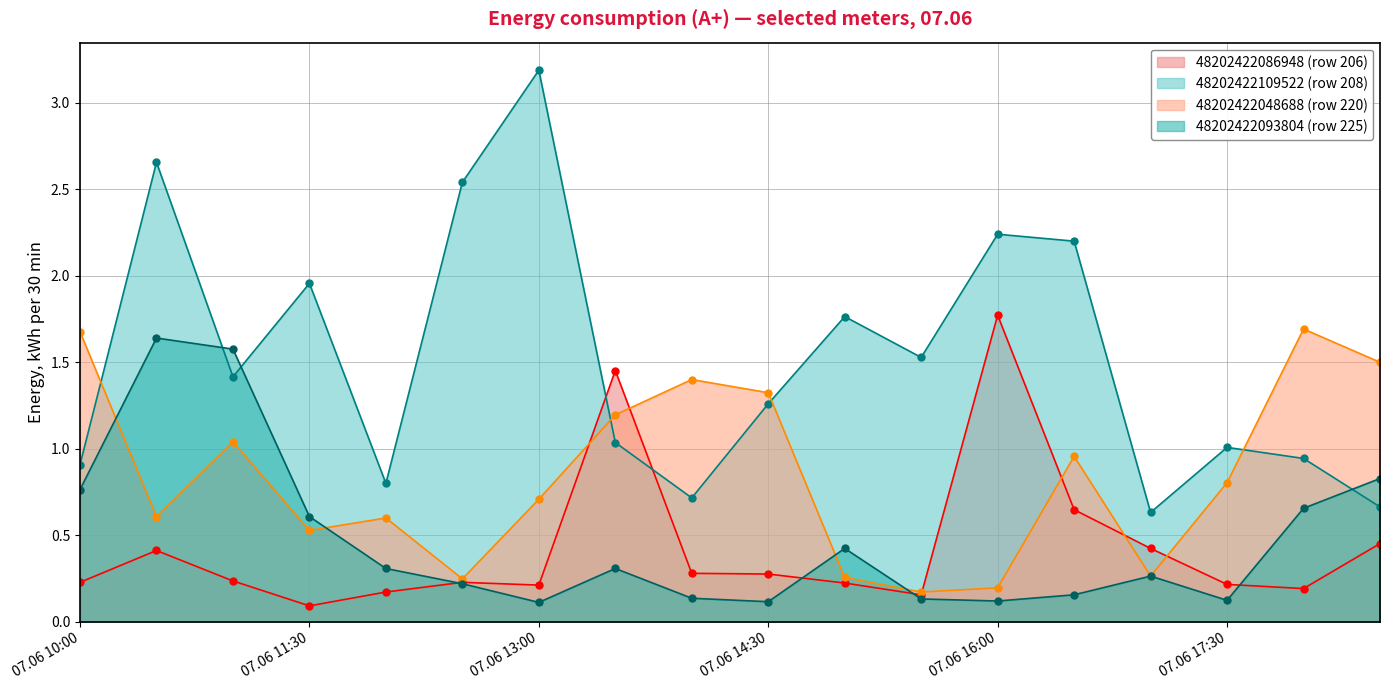

How many lines are shown in the chart?

4